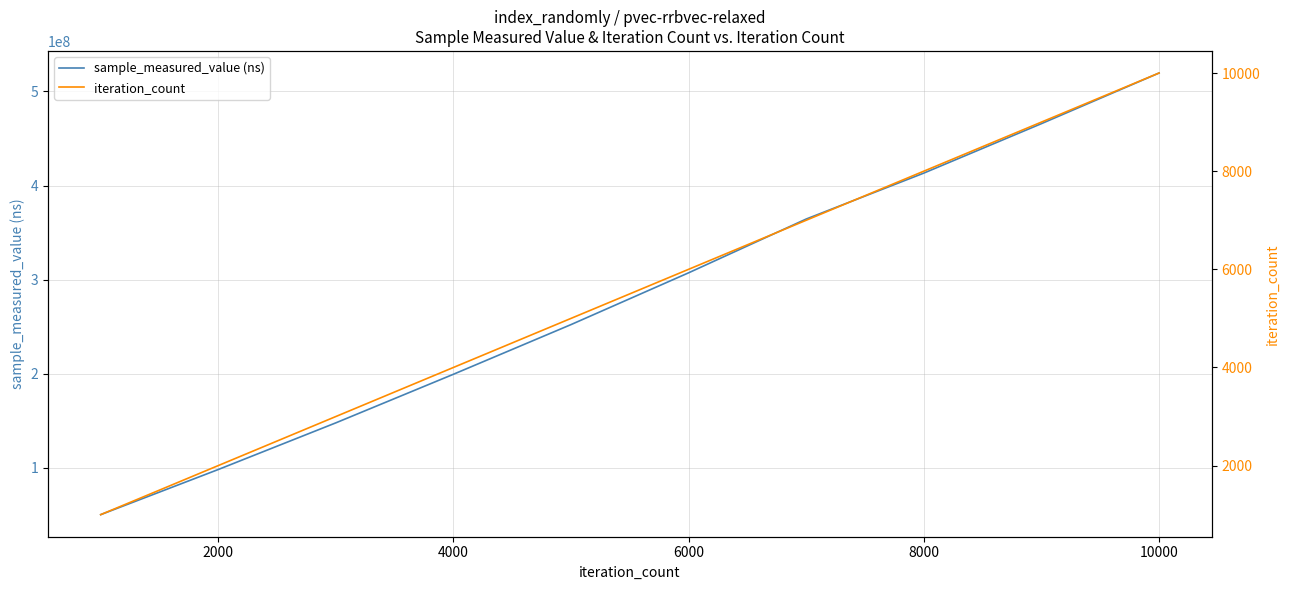

True or false: iteration_count has more than 2 interior local peaks.

False